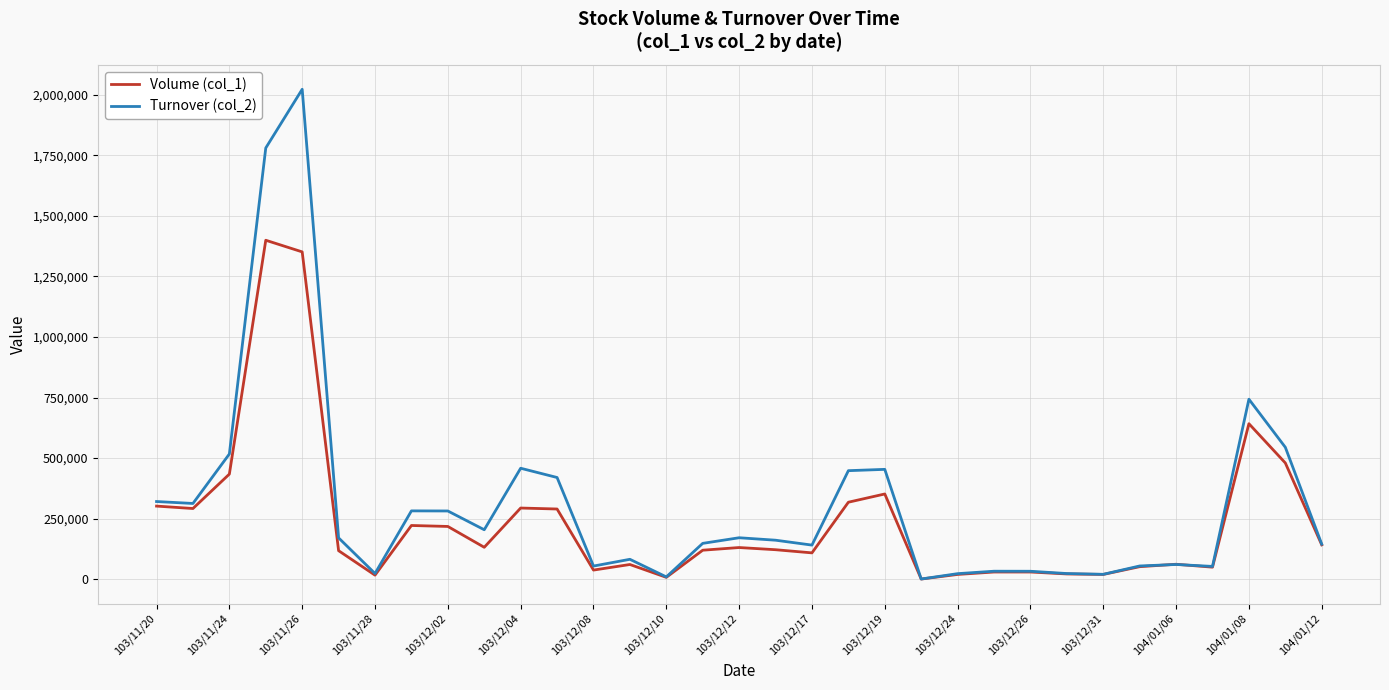

What is the highest value of the Volume (col_1) series?

1399000